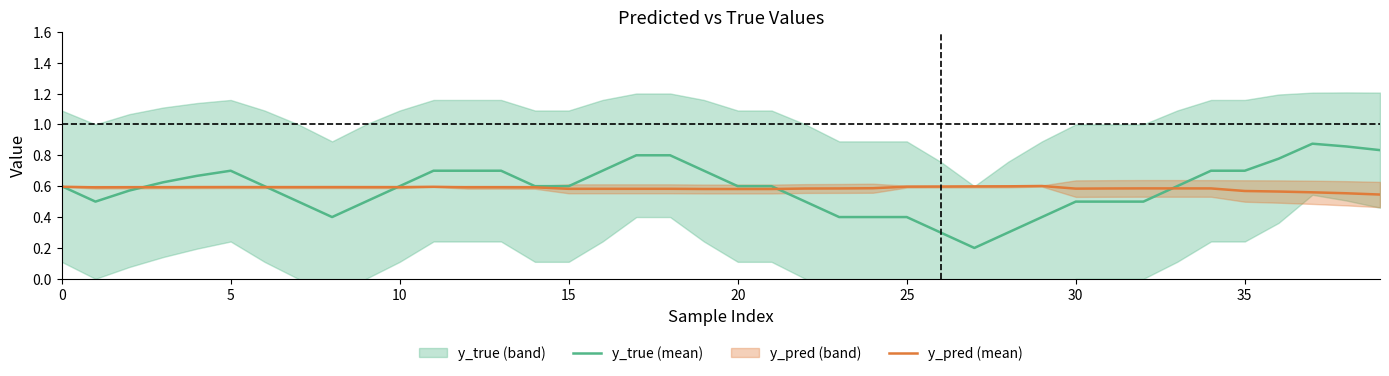

Which series ends up on top after the final intersection of y_true and y_pred?

y_true